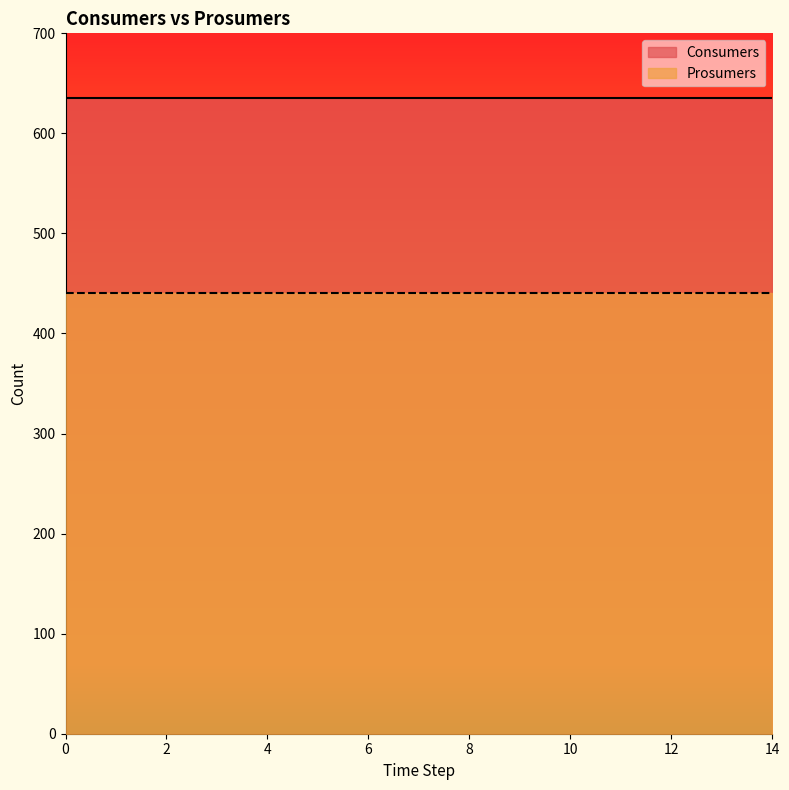

Which series has the largest range (max minus min)?

Consumers